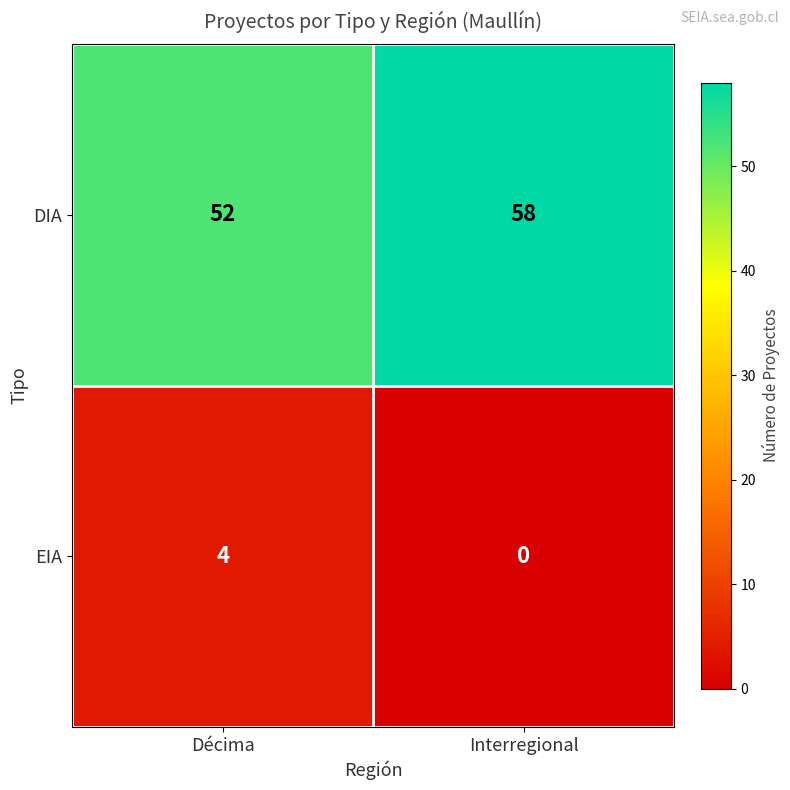

Read the DIA value at Décima.

52